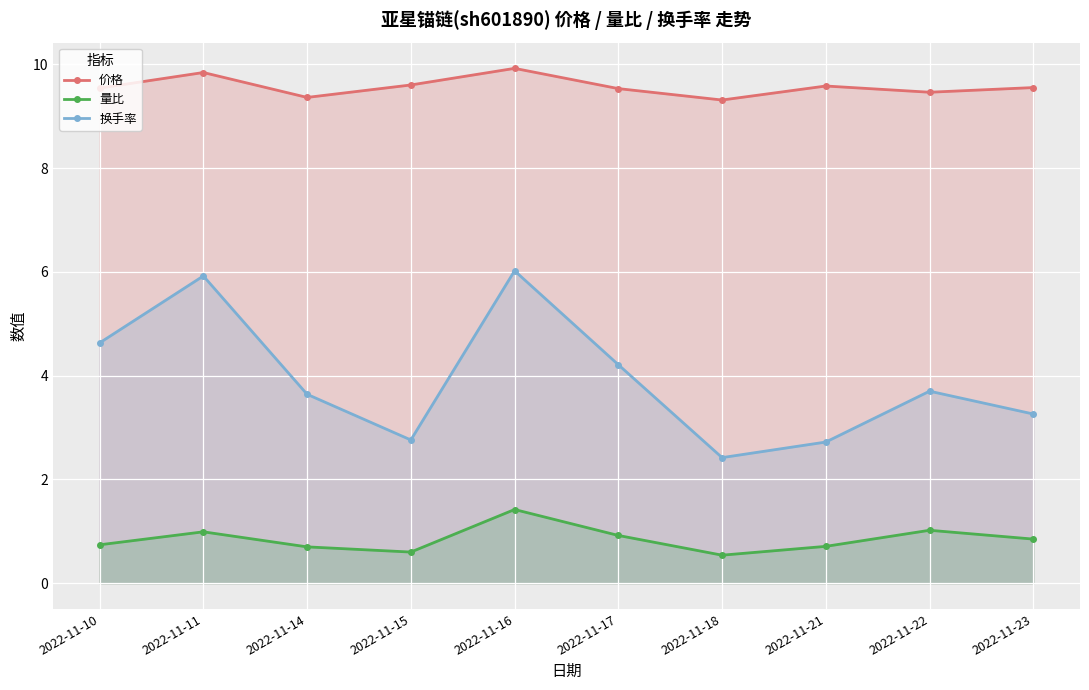

What is the total value across all series at 2022-11-15?

13.0